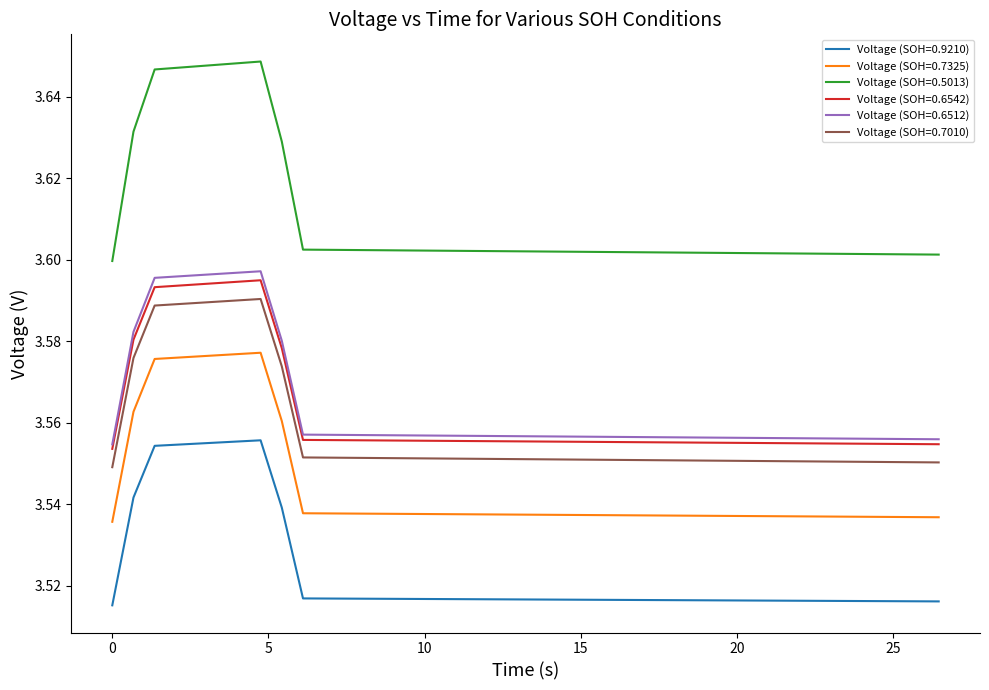

How many series are shown in this chart?

6